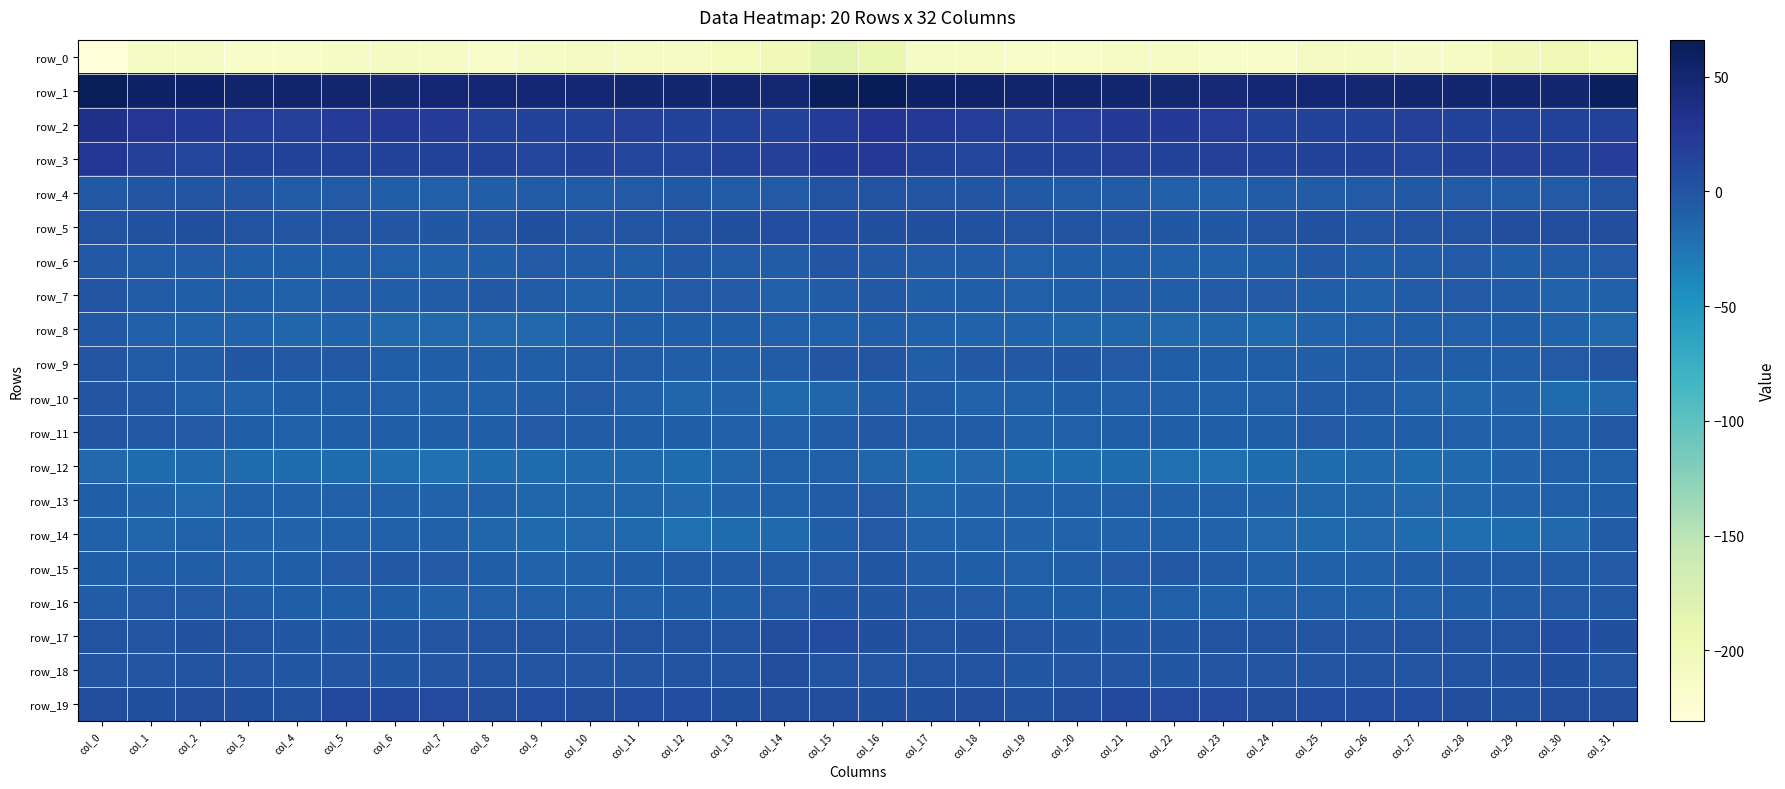

What is the sum of all row_2 values?

621.3